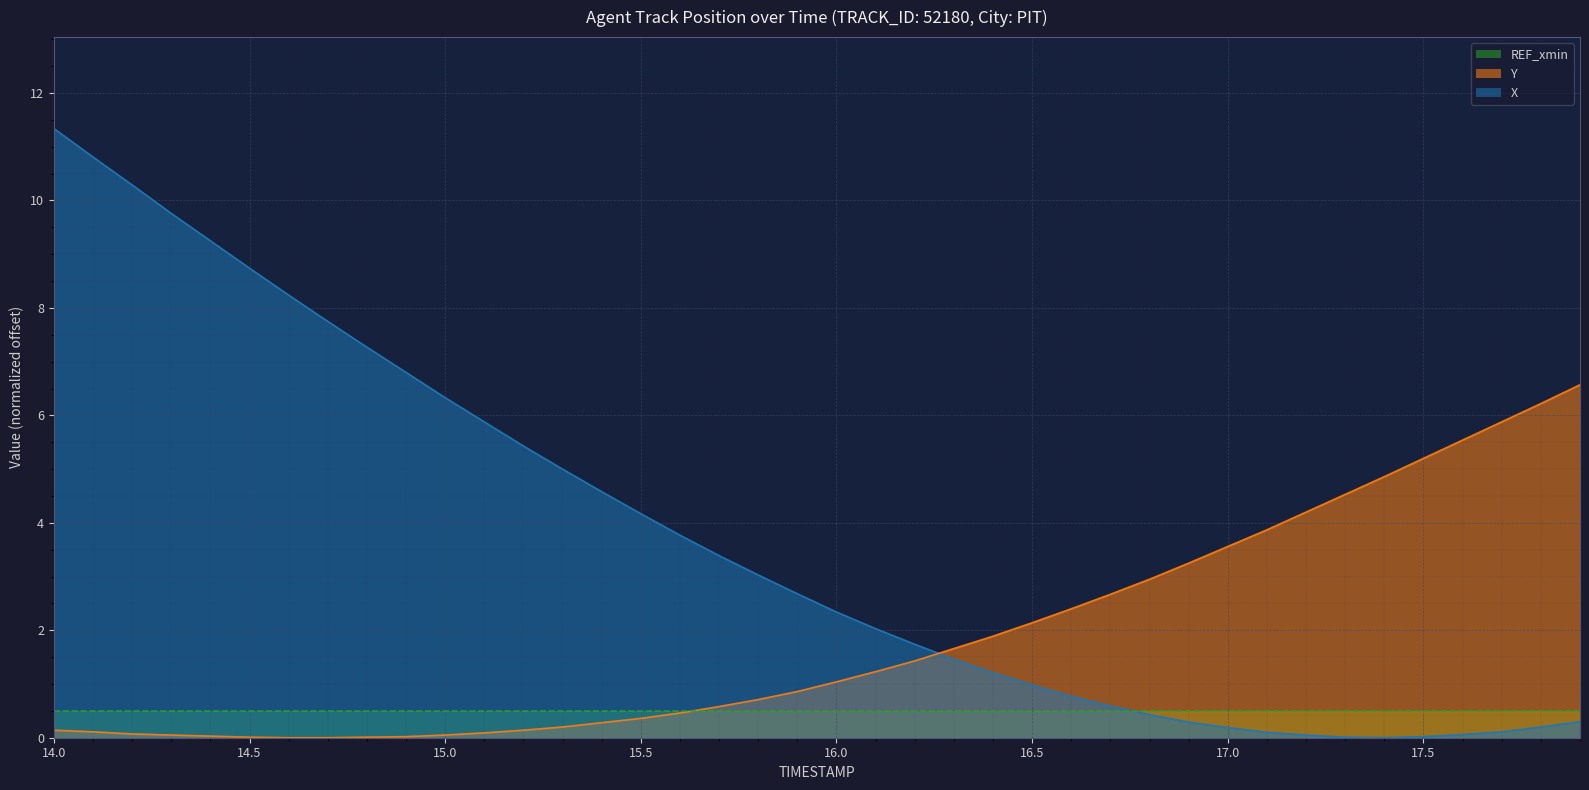

List the series in order of their overall mean, highest first.

X, Y, REF_xmin